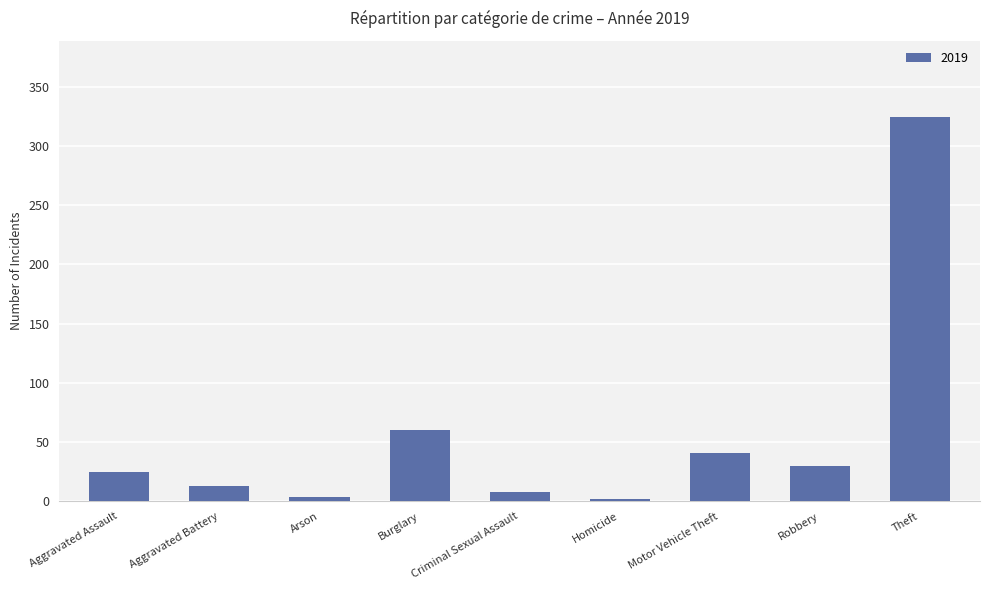

How many data points are less than 25?

4